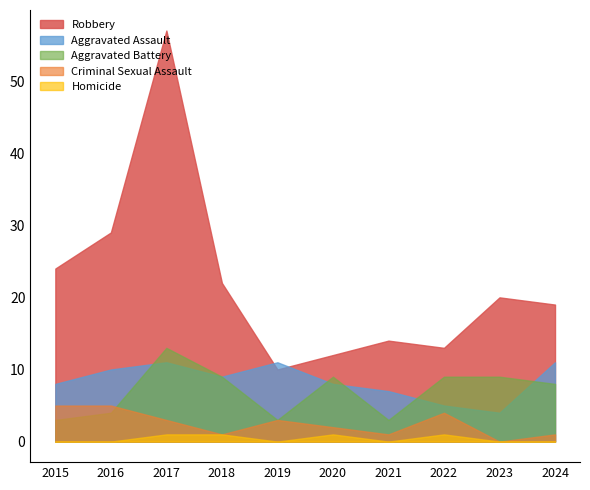

The Criminal Sexual Assault series shows 2 at 2017. True or false?

False